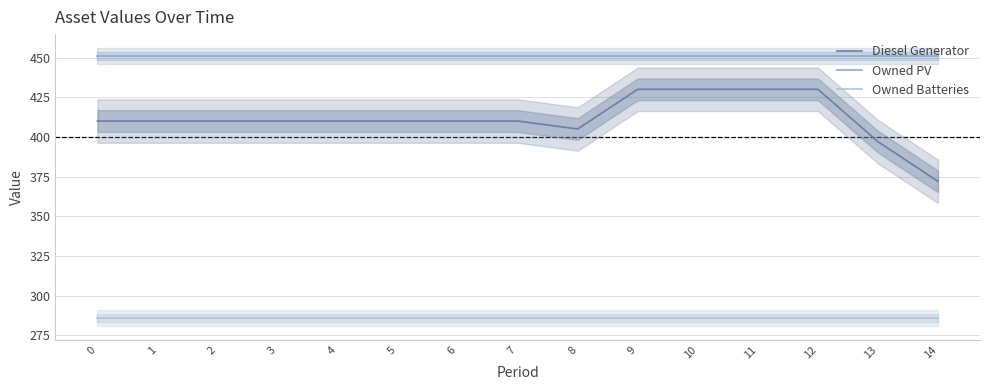

True or false: Owned PV has a value of 213 at 13.

False